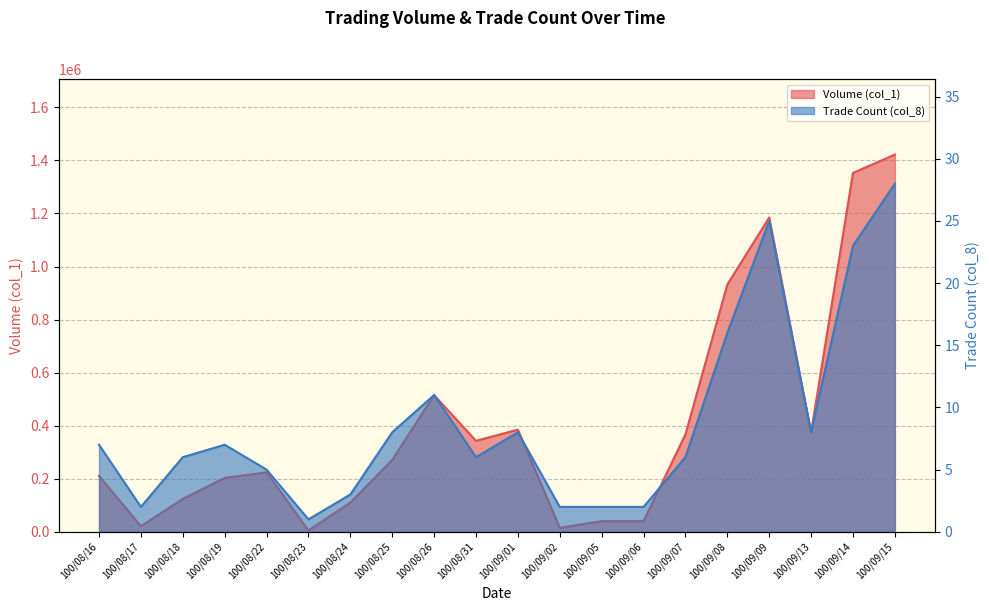

Rank the series by their maximum value, from lowest to highest.

Trade Count (col_8), Volume (col_1)